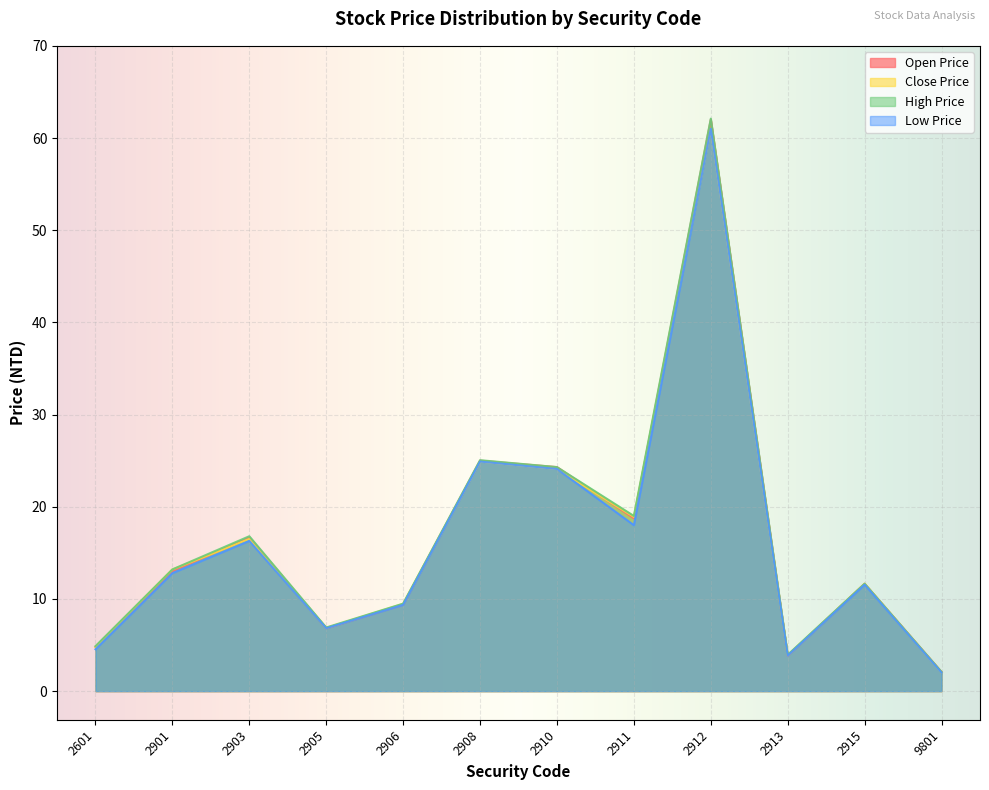

True or false: Close Price has a value of 18.9 at 2911.

True